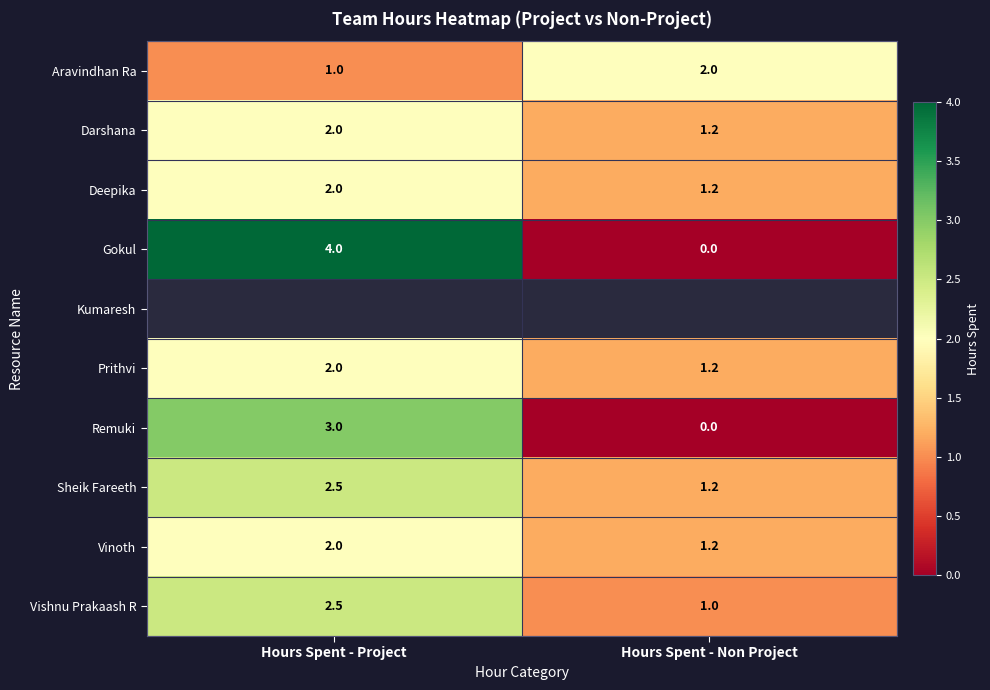

At Hours Spent - Non Project, list the series in order from smallest to largest.

Remuki, Gokul, Kumaresh, Vishnu Prakaash R, Prithvi, Darshana, Deepika, Sheik Fareeth, Vinoth, Aravindhan Ra